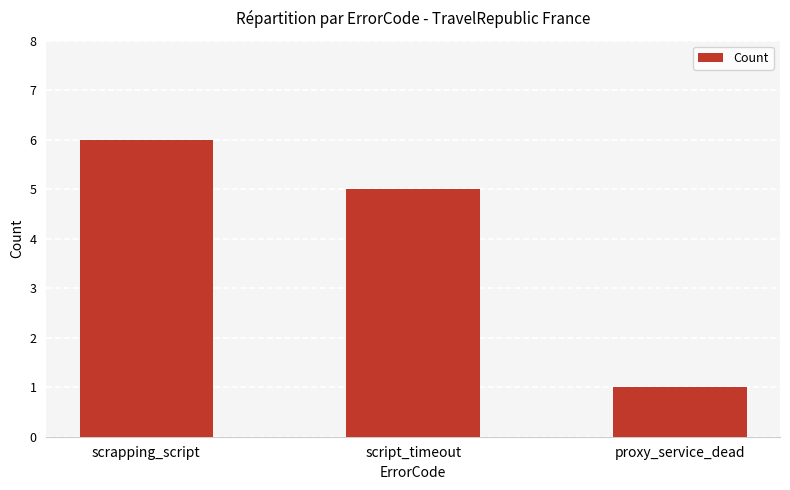

What is the change in value from script_timeout to proxy_service_dead?

-4